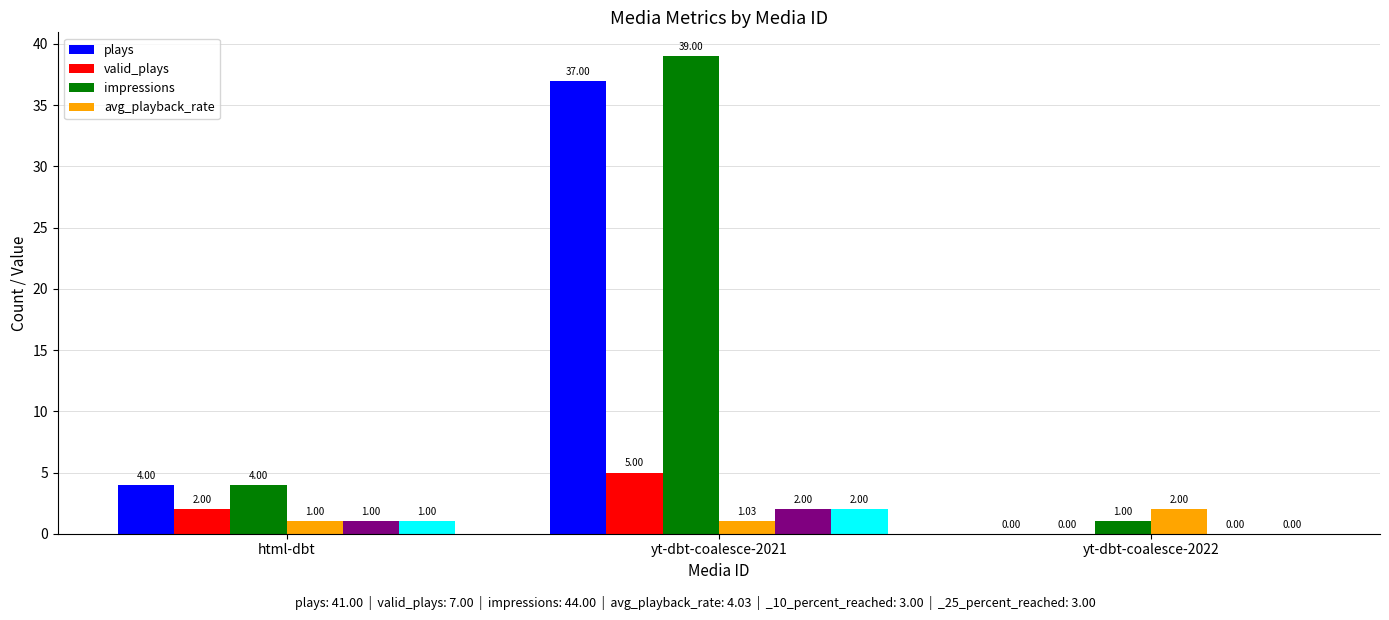

Reading right to left, transcribe all the data shown in this chart.

plays: yt-dbt-coalesce-2022=0.0	yt-dbt-coalesce-2021=37.0	html-dbt=4.0
valid_plays: yt-dbt-coalesce-2022=0.0	yt-dbt-coalesce-2021=5.0	html-dbt=2.0
impressions: yt-dbt-coalesce-2022=1.0	yt-dbt-coalesce-2021=39.0	html-dbt=4.0
avg_playback_rate: yt-dbt-coalesce-2022=2.0	yt-dbt-coalesce-2021=1.0	html-dbt=1.0